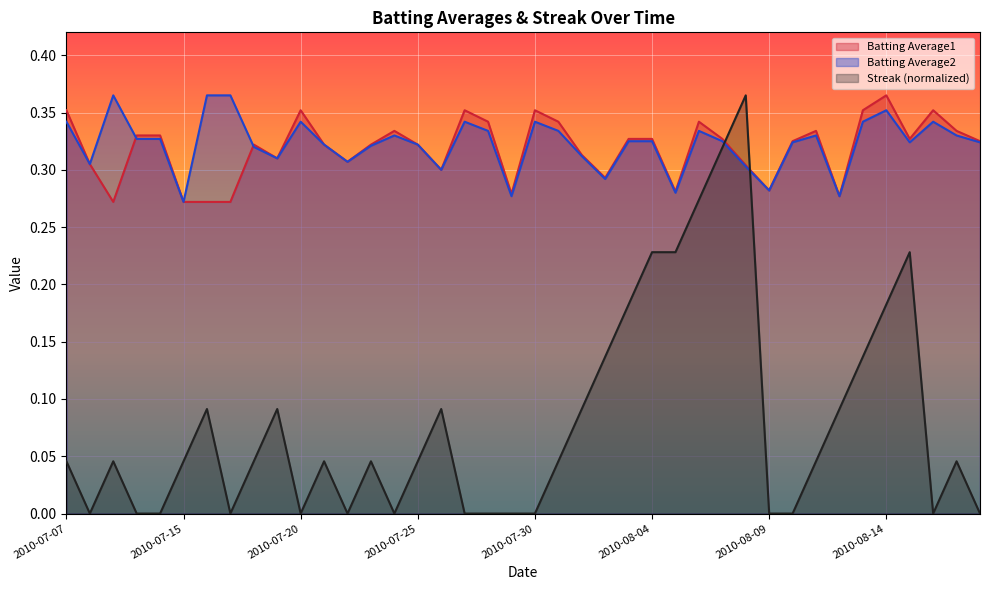

At which category does Batting Average1 reach its first local valley?

2010-07-09